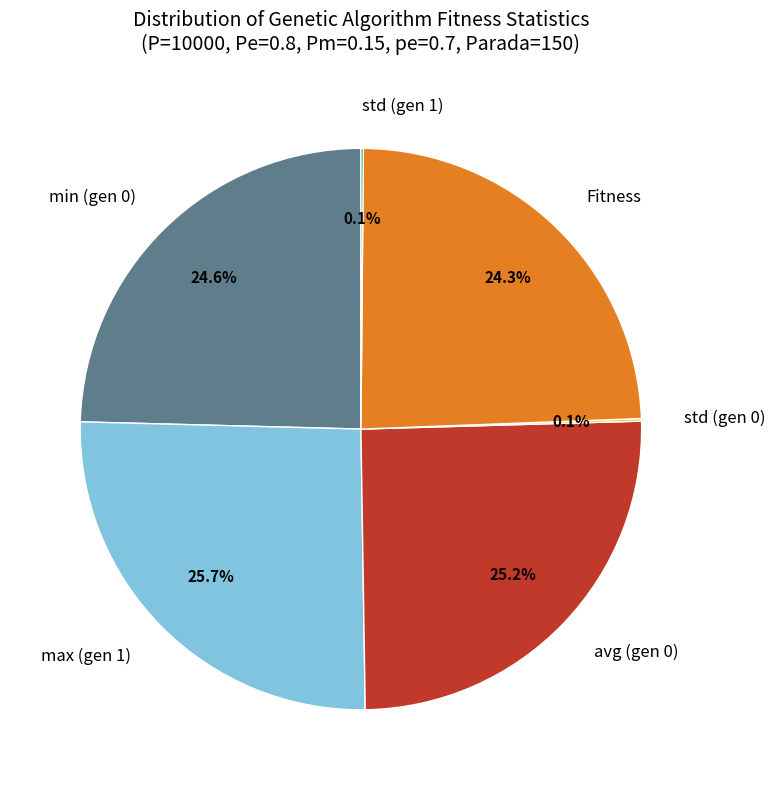

How much of the chart is everything except min (gen 0)?

75.4%